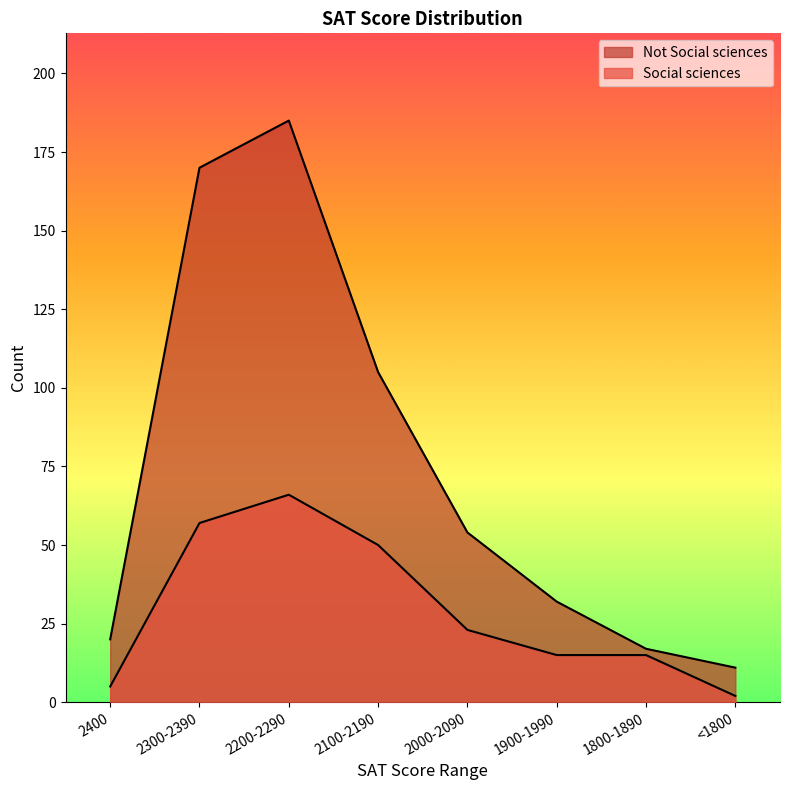

What is the minimum value for Not Social sciences?

11